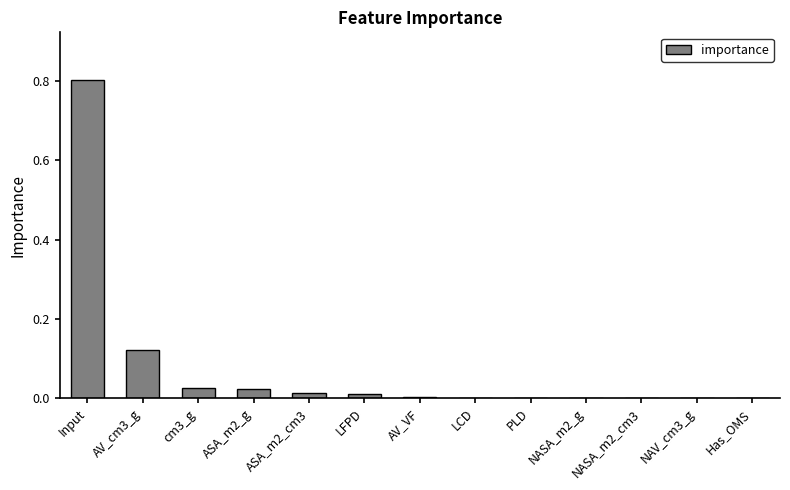

What is the greatest value displayed?

0.8